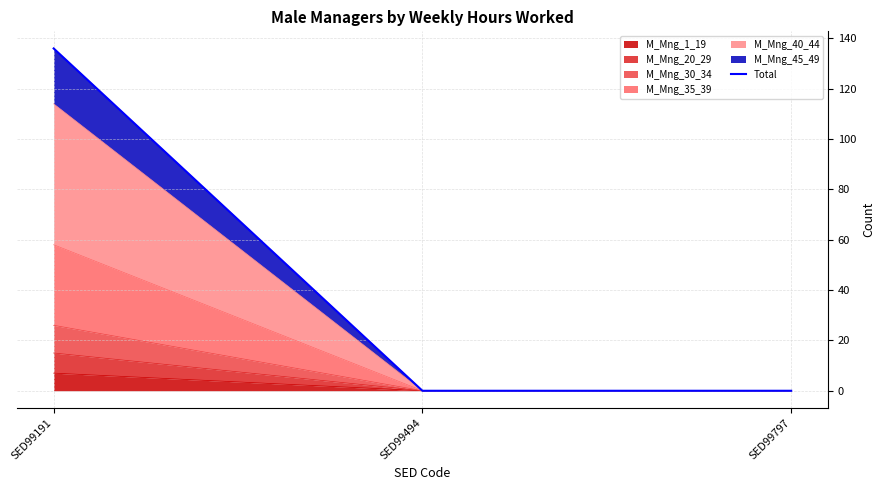

True or false: the data shows 136 at SED99191.

True